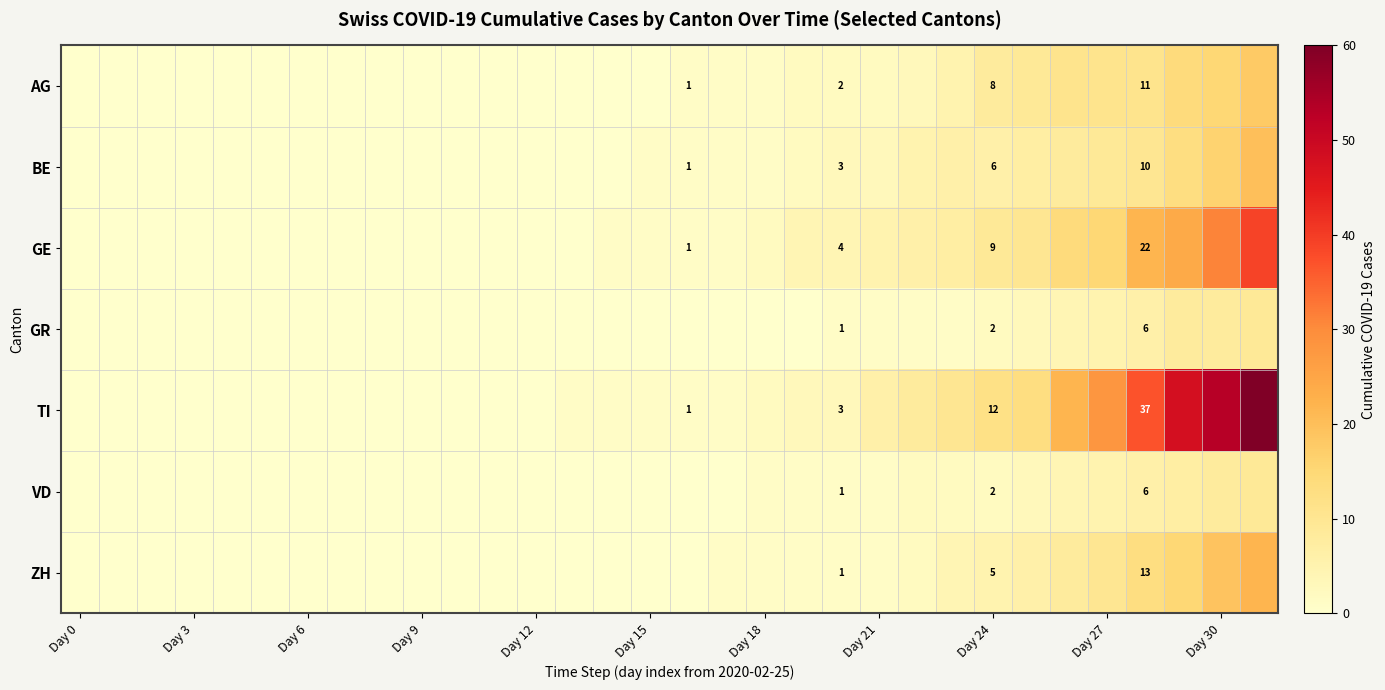

The TI series shows 12 at Day 24. True or false?

True